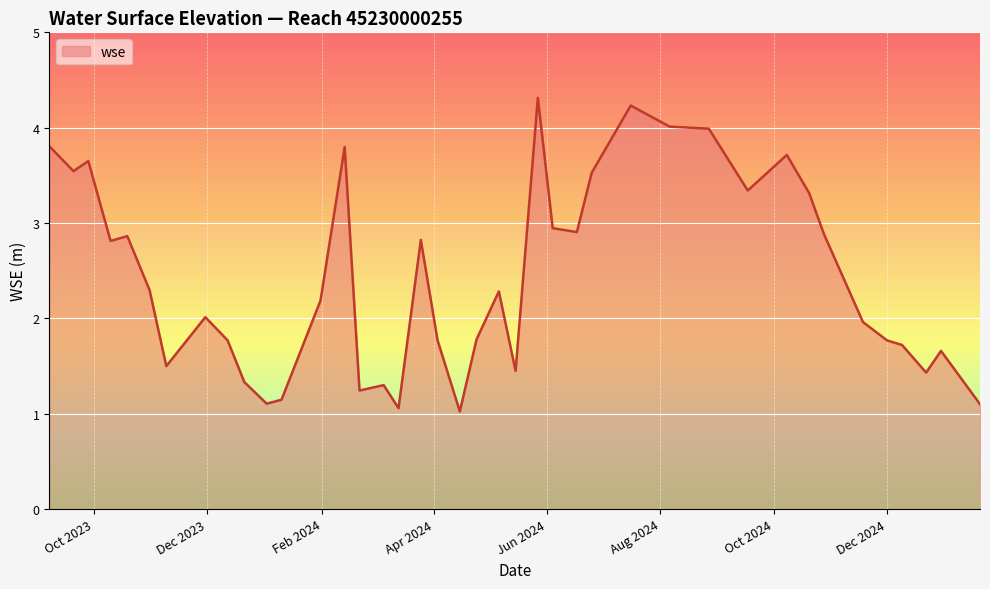

What is the minimum value shown in the chart?

1.0